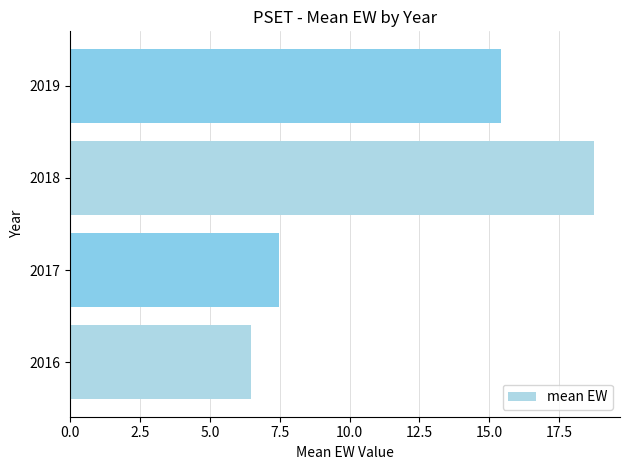

Reading bottom to top, what are all the values shown in this chart?

6.5	7.5	18.7	15.4